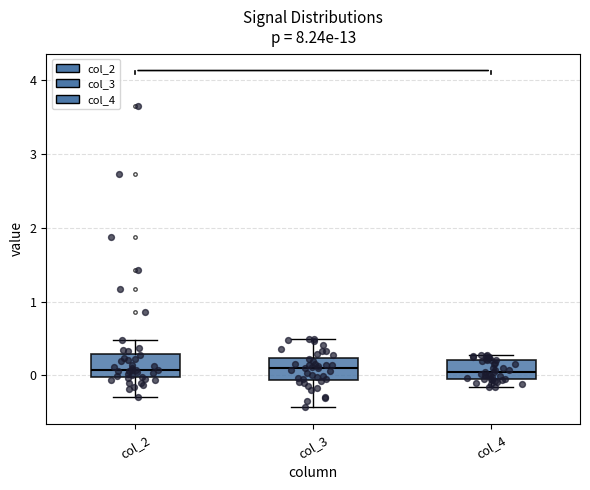

Reading left to right, transcribe this box plot: for each box, give where its median line is, the range the box spans, and where its two whiskers end, as read against the y-axis. The values are not printed on the chart, so give them approximately, as read against the axis.

col_2: median 0.1, box 0.0 to 0.3, whiskers -0.3 to 0.5
col_3: median 0.1, box -0.1 to 0.2, whiskers -0.4 to 0.5
col_4: median 0.0, box -0.1 to 0.2, whiskers -0.2 to 0.3